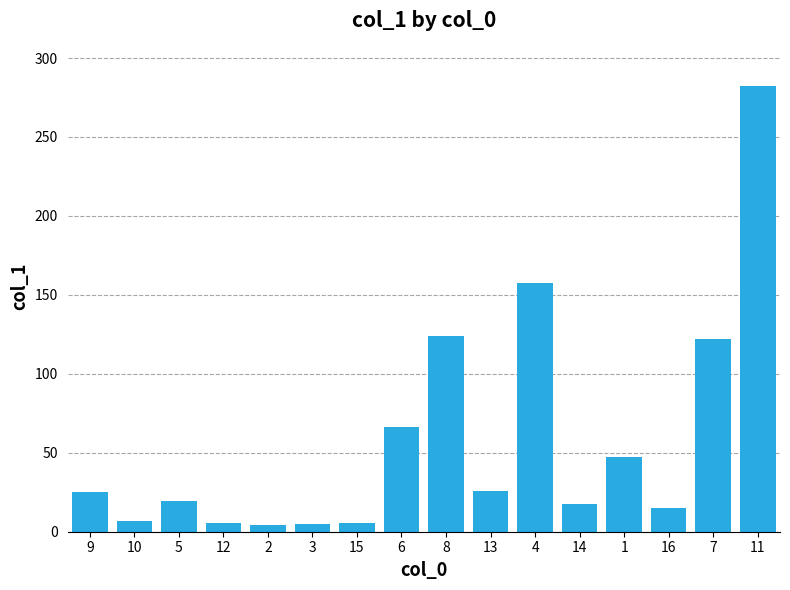

What is the label of the 9th bar from the right?

6